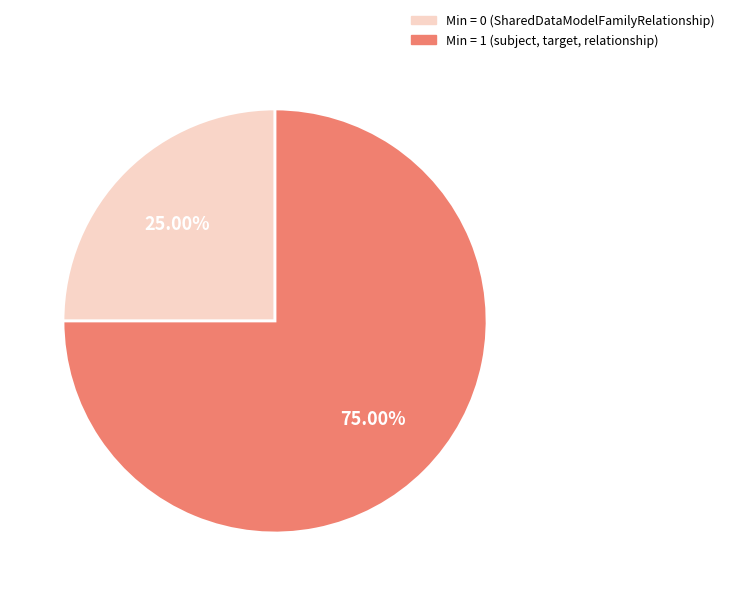

Does any single category account for the majority?

Yes